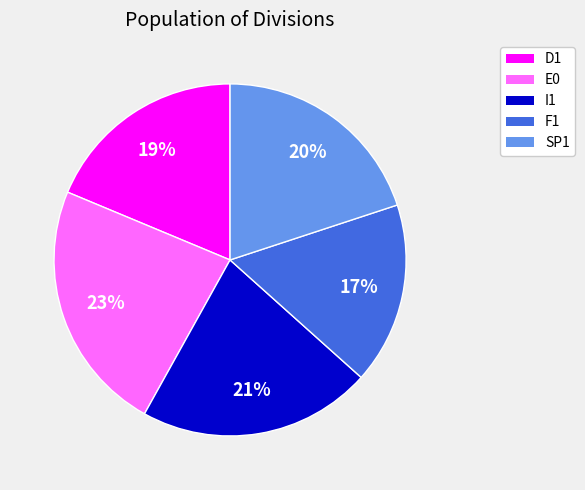

Is there any slice that represents more than half of the pie?

No